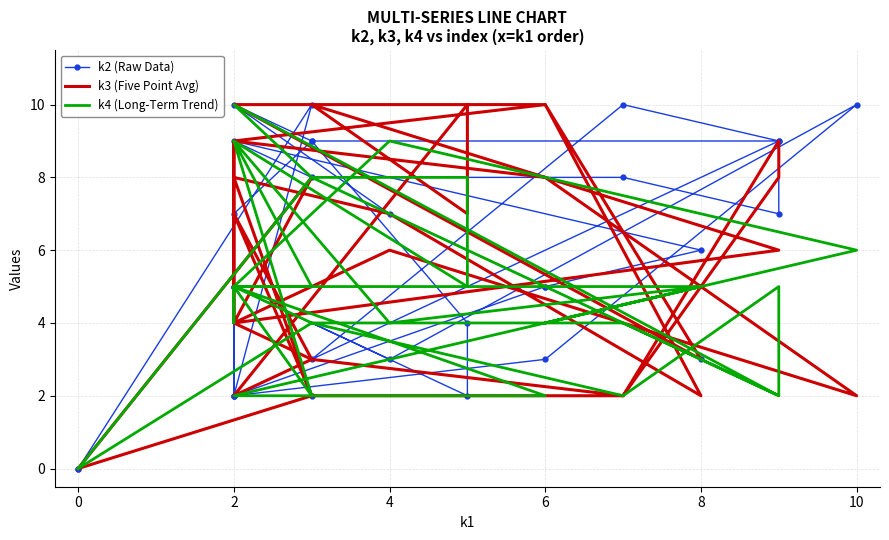

At which category is the sum across all series the highest?

2